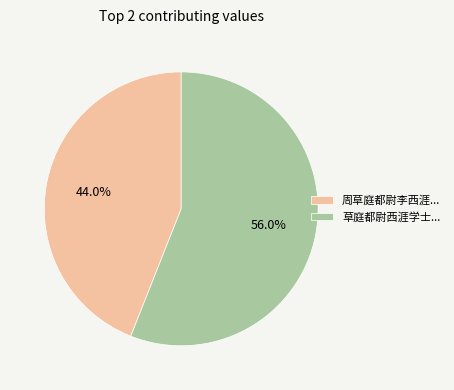

Which category has the smallest portion of the pie?

周草庭都尉李西涯...